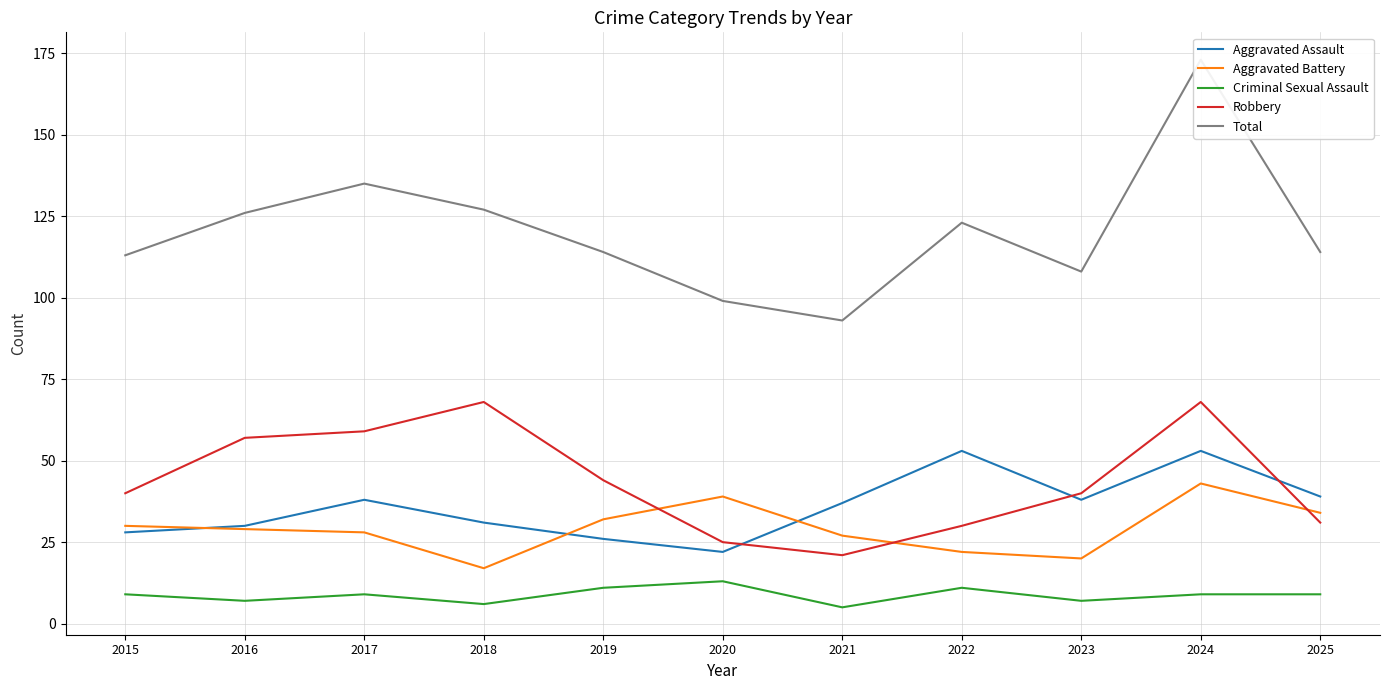

Reading left to right, list all the values displayed in this chart.

Aggravated Assault: 2015=28	2016=30	2017=38	2018=31	2019=26	2020=22	2021=37	2022=53	2023=38	2024=53	2025=39
Aggravated Battery: 2015=30	2016=29	2017=28	2018=17	2019=32	2020=39	2021=27	2022=22	2023=20	2024=43	2025=34
Criminal Sexual Assault: 2015=9	2016=7	2017=9	2018=6	2019=11	2020=13	2021=5	2022=11	2023=7	2024=9	2025=9
Robbery: 2015=40	2016=57	2017=59	2018=68	2019=44	2020=25	2021=21	2022=30	2023=40	2024=68	2025=31
Total: 2015=113	2016=126	2017=135	2018=127	2019=114	2020=99	2021=93	2022=123	2023=108	2024=173	2025=114